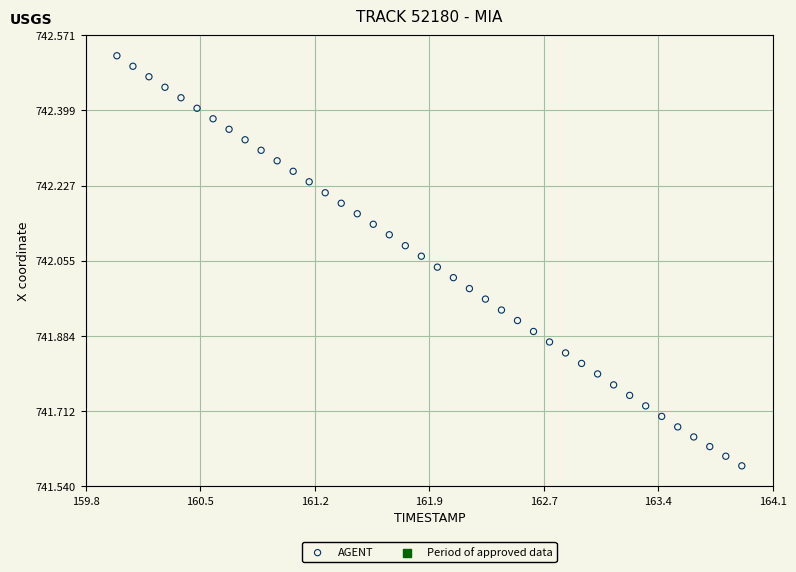

What is the range of X values (max minus min)?

3.9